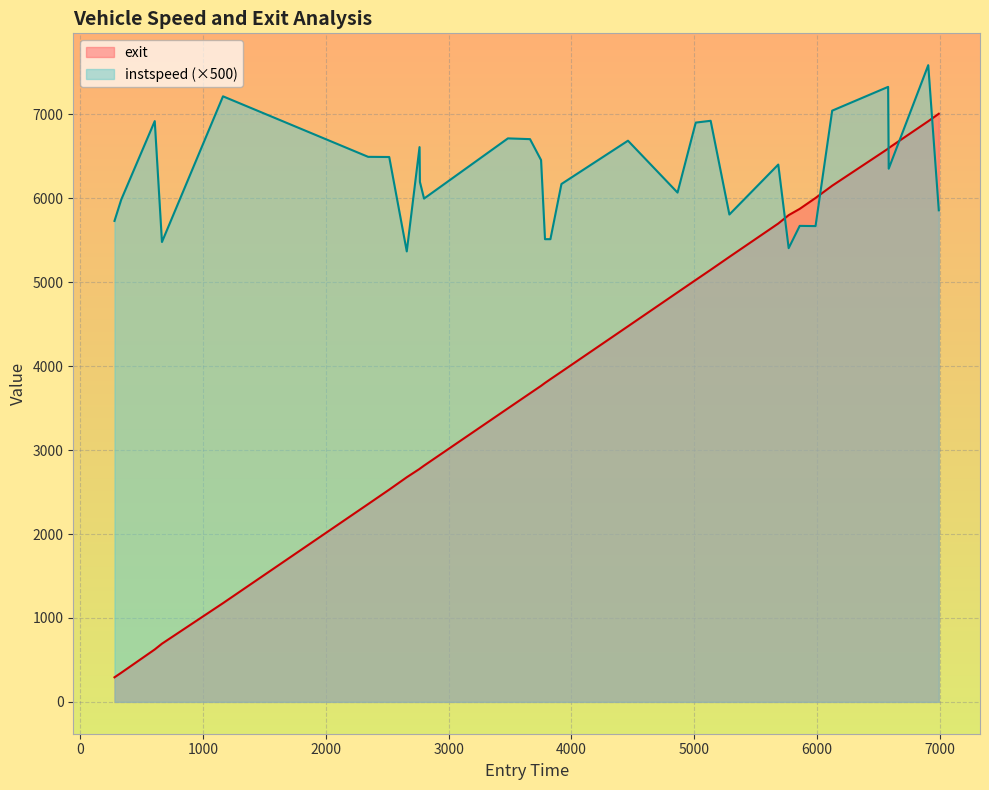

Rank the series by their maximum value, from lowest to highest.

exit, instspeed (×500)